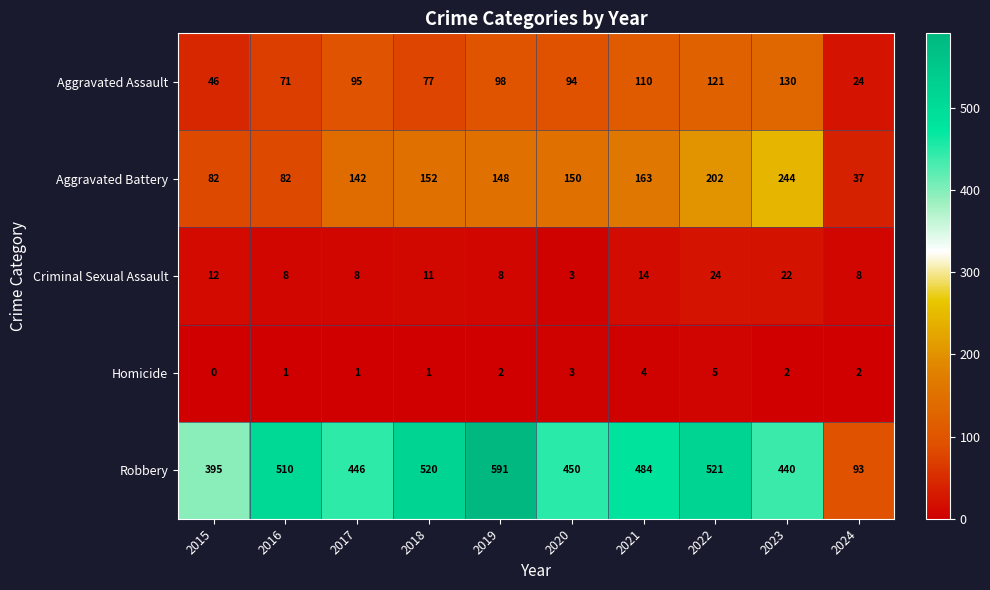

The value of Criminal Sexual Assault at 2018 is 5. True or false?

False